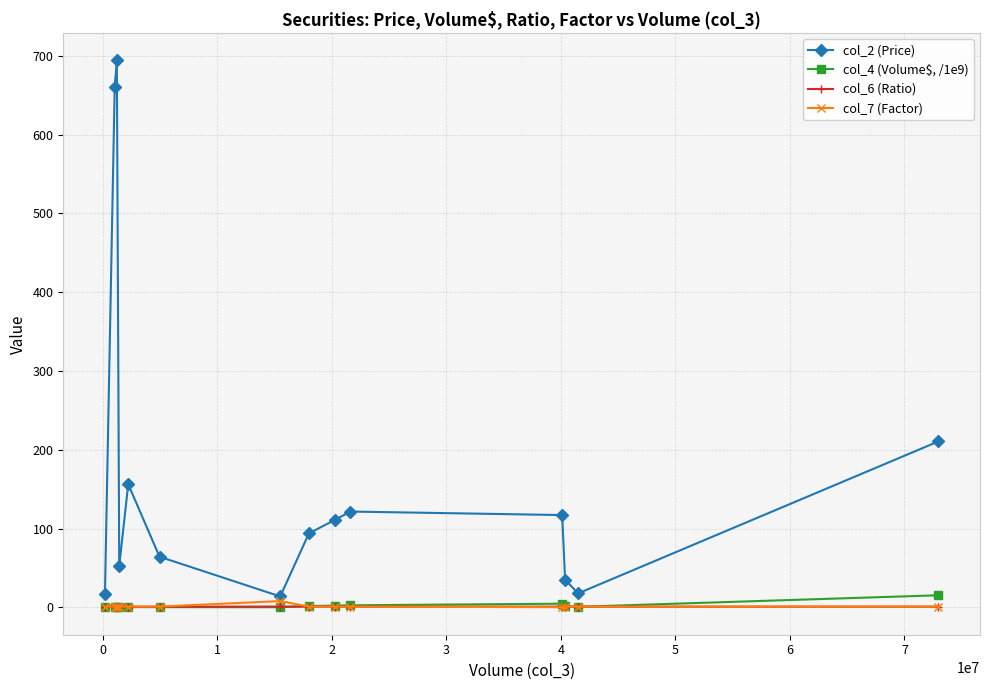

In col_2 (Price), how many points are lower than both neighbors (excluding endpoints)?

3